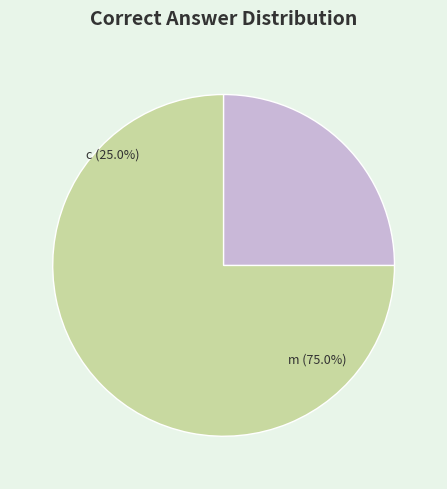

Count the number of slices in the pie.

2